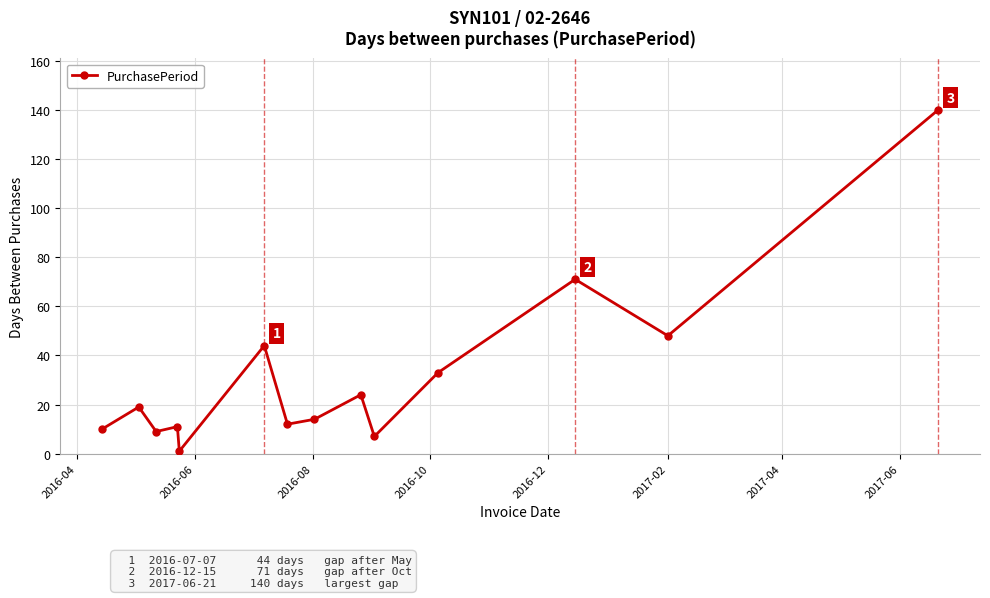

True or false: there are more than 0 points higher than both neighbors.

True